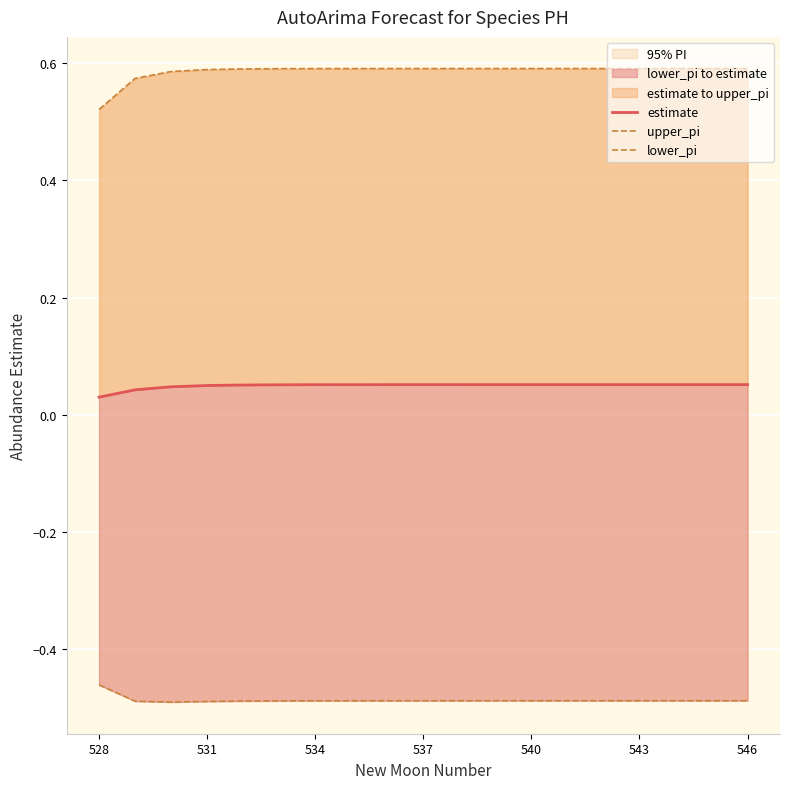

What is the spread (max minus min) of values at 543?

1.1